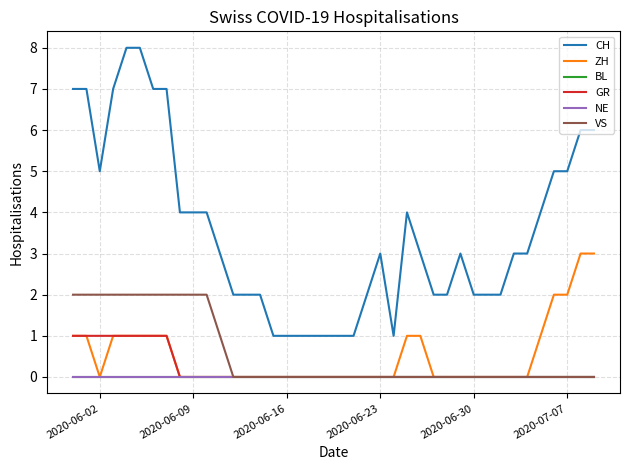

Which series has the widest spread of values?

CH